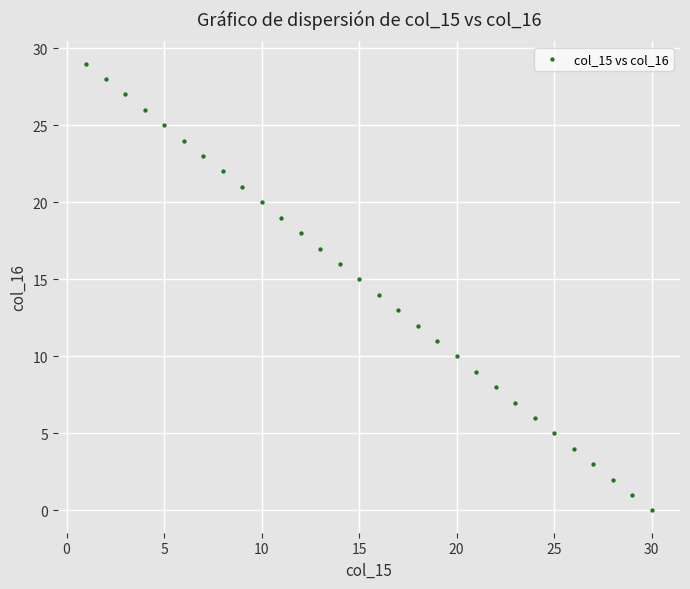

What is the range of X values (max minus min)?

29